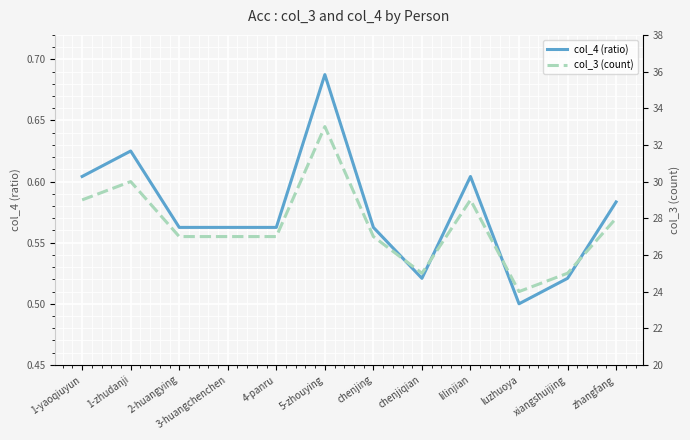

Reading right to left, what are all the values shown in this chart?

col_4 (ratio): 0.6	0.5	0.5	0.6	0.5	0.6	0.7	0.6	0.6	0.6	0.6	0.6
col_3 (count): 28.0	25.0	24.0	29.0	25.0	27.0	33.0	27.0	27.0	27.0	30.0	29.0